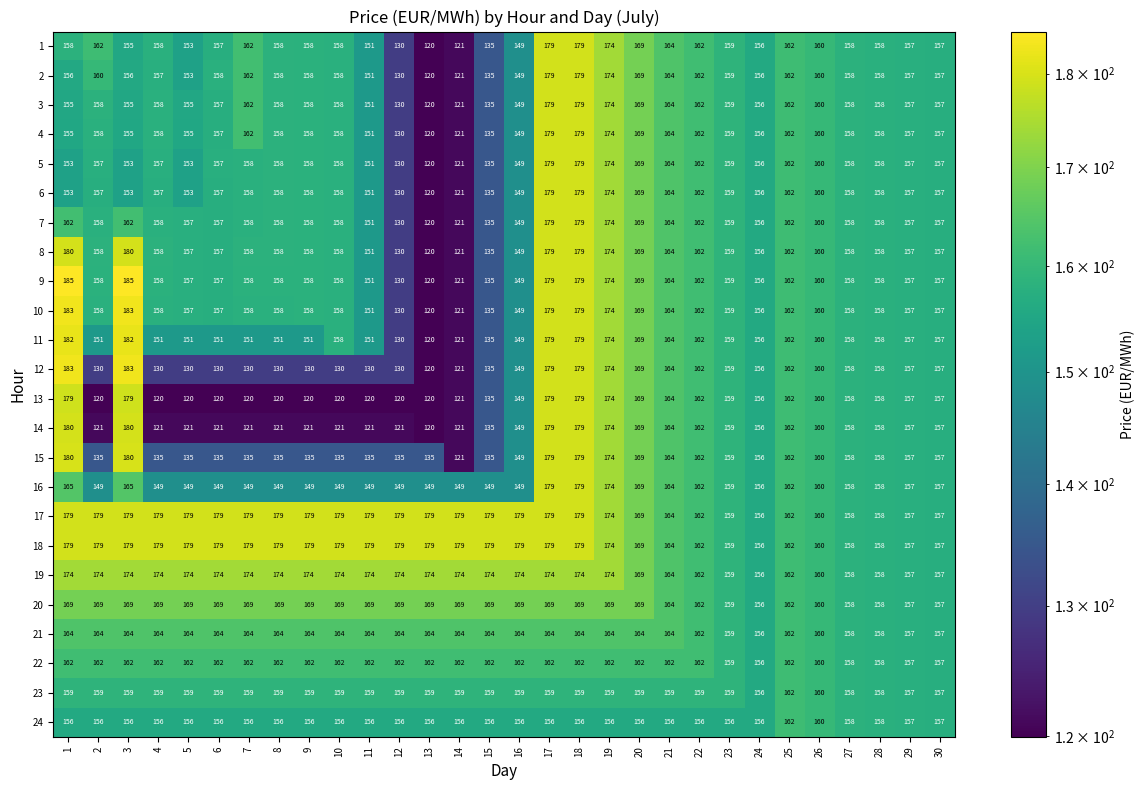

What is the maximum value shown in the chart?

185